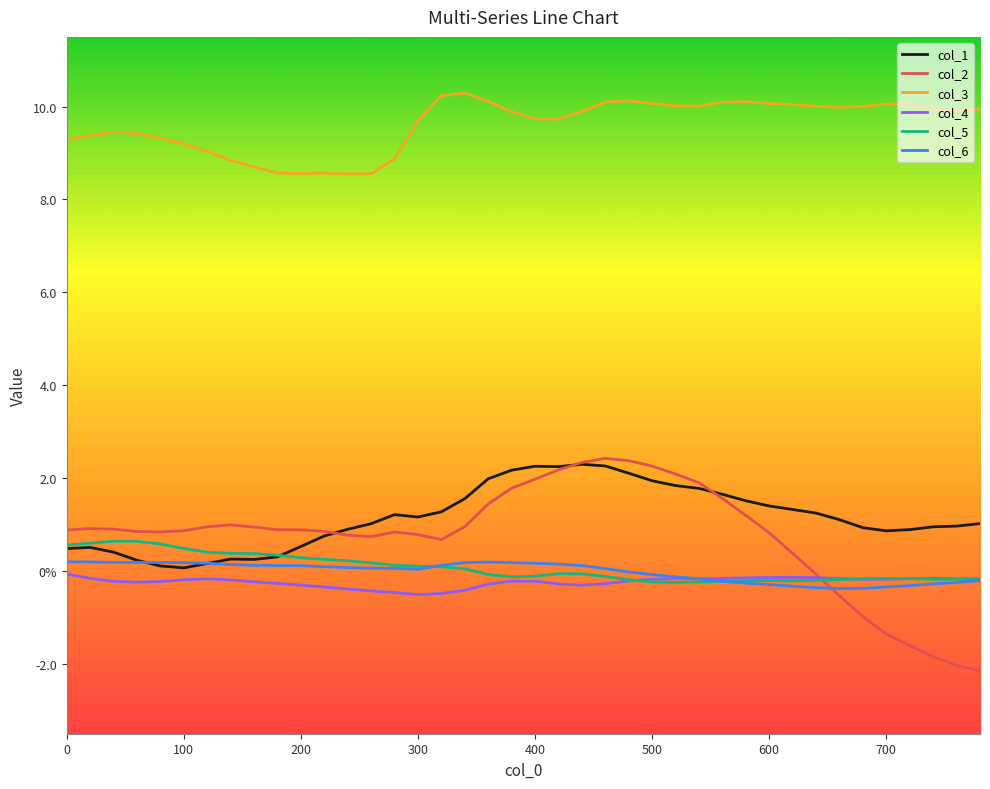

Is this an area chart (filled region under the line)?

No